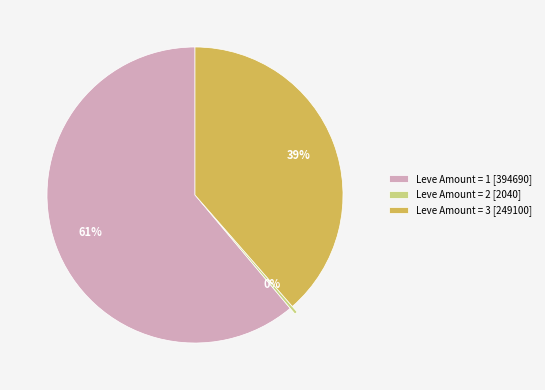

To the nearest percent, what is the difference between the largest and smallest slice percentages?

61%